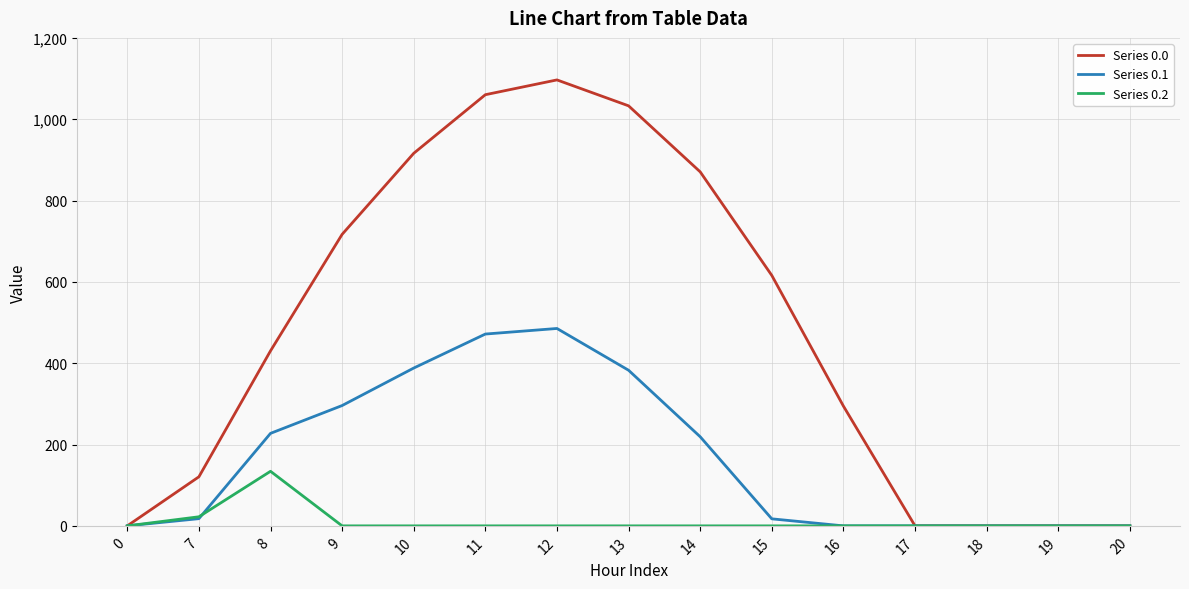

Which category has the highest value across all series?

12